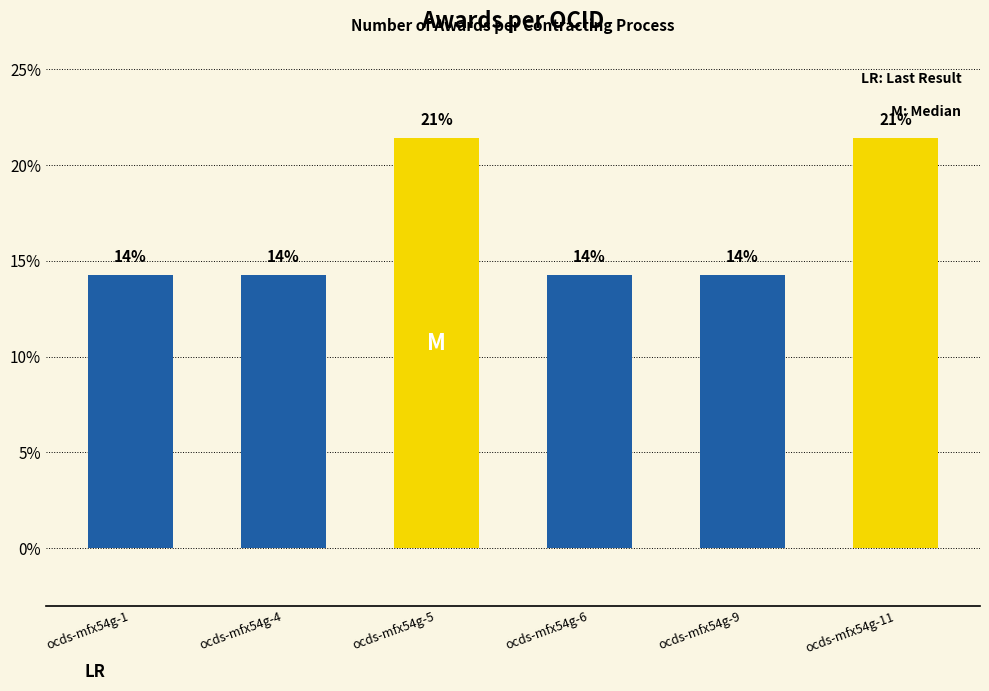

The value at ocds-mfx54g-9 is 21.7. True or false?

False